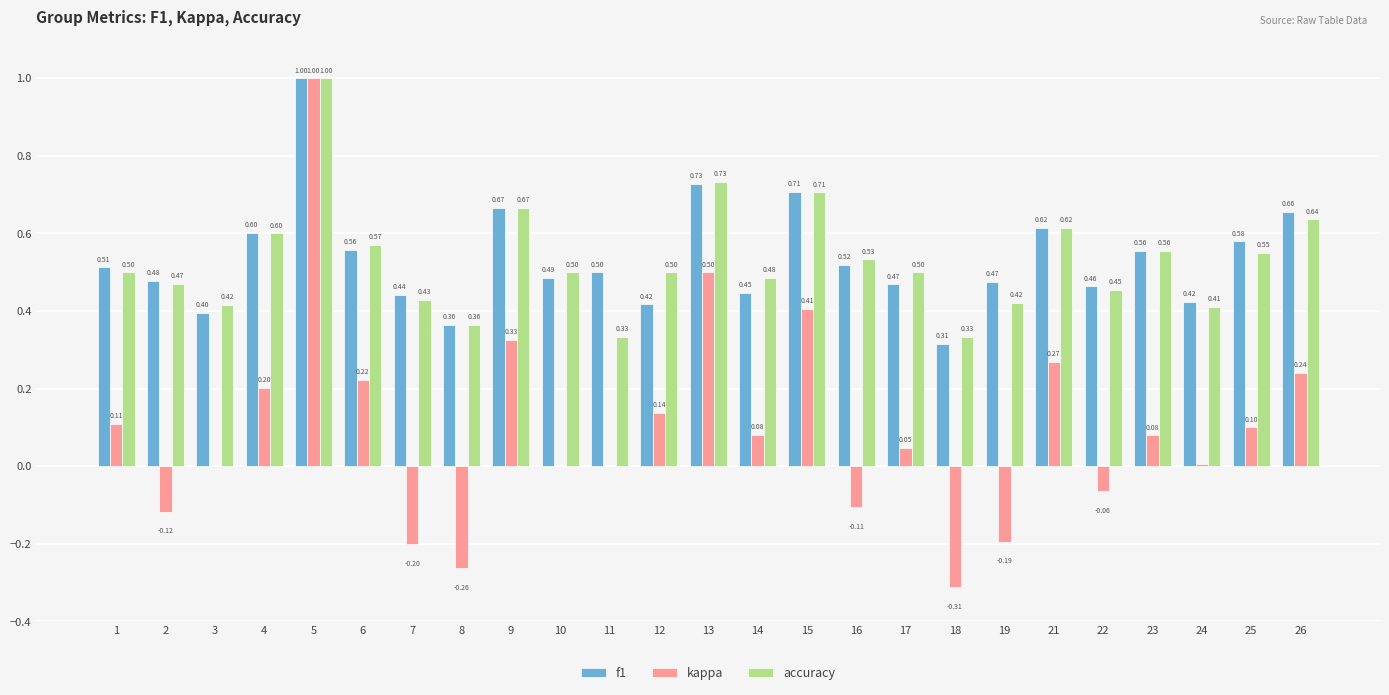

Is the value of kappa at 4 greater than the value of accuracy at 13?

No